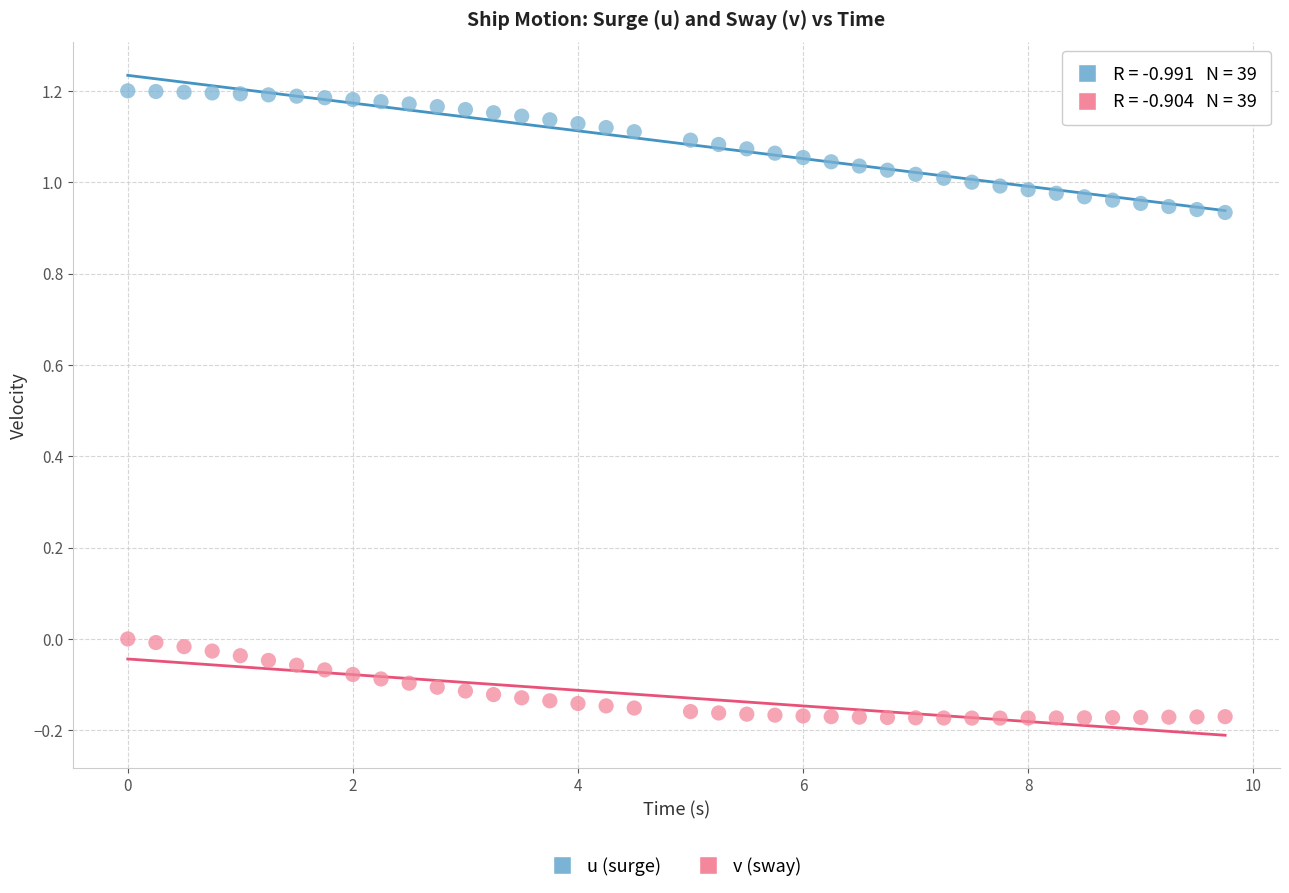

Across all data points, what is the range of X values (max minus min)?

9.8